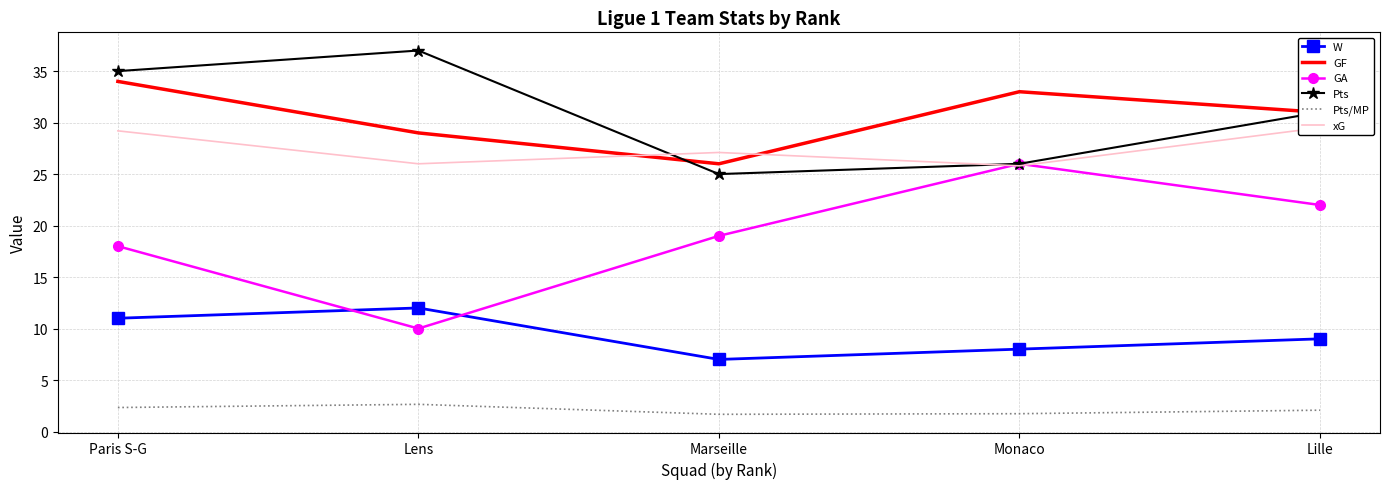

Is it true that Pts/MP equals 2.3 at Monaco?

False